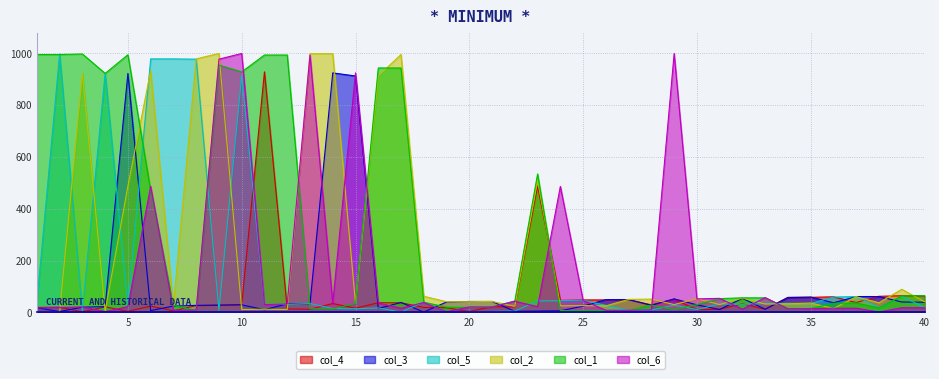

Which category has the highest value in the col_3 series?

14